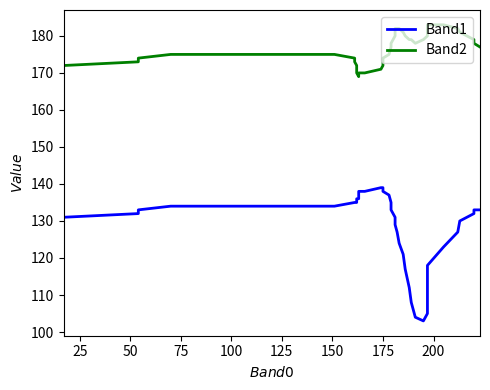

At which label does Band1 first exceed 133?

75